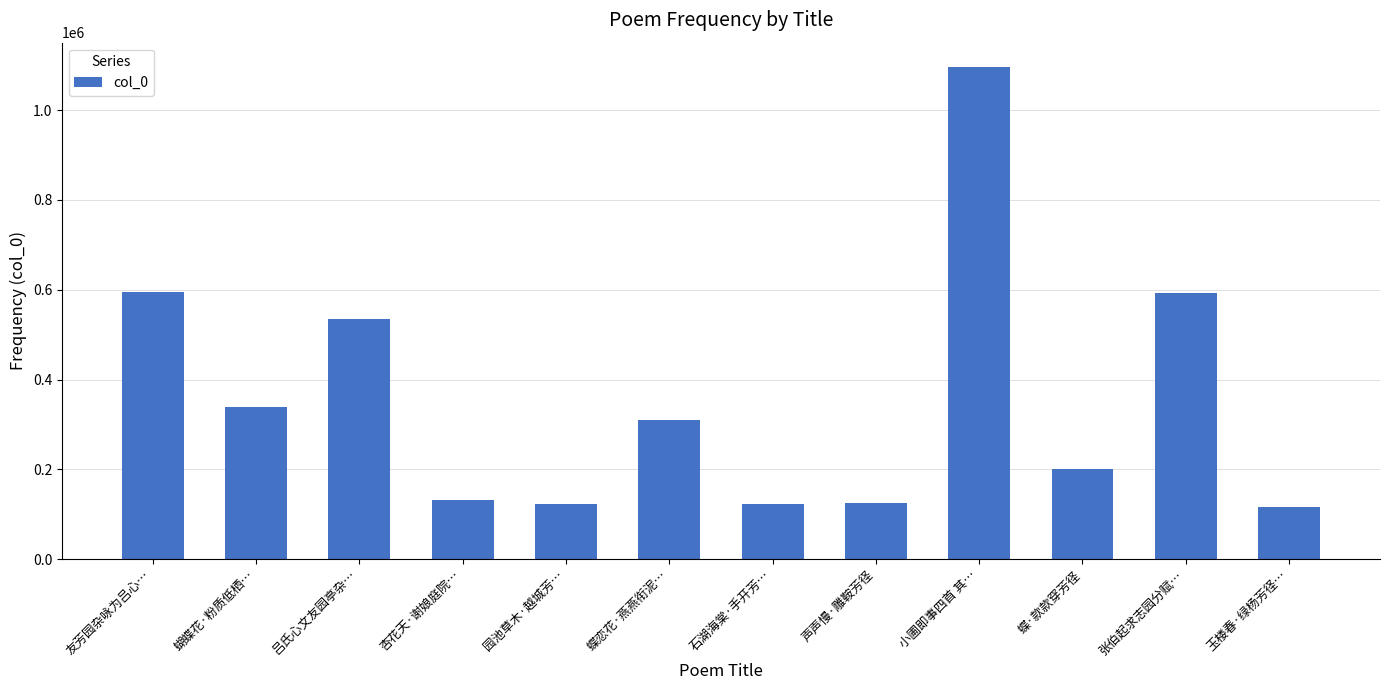

What is the change in value from 蝴蝶花·粉质低栖… to 园池草木·越城芳…?

-216091